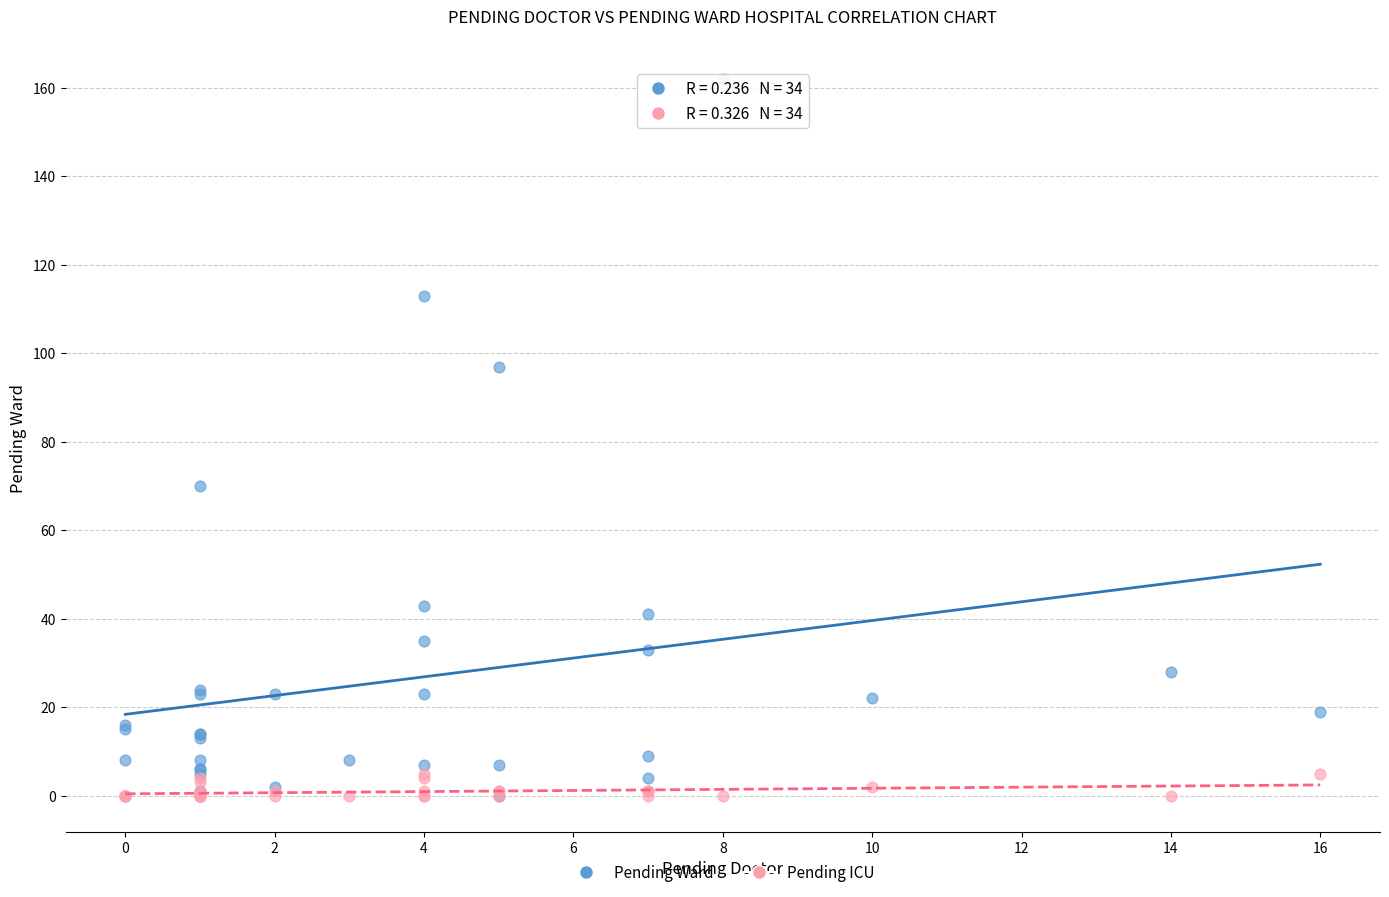

In the Pending Ward series, what Y value is closest to 81?

70